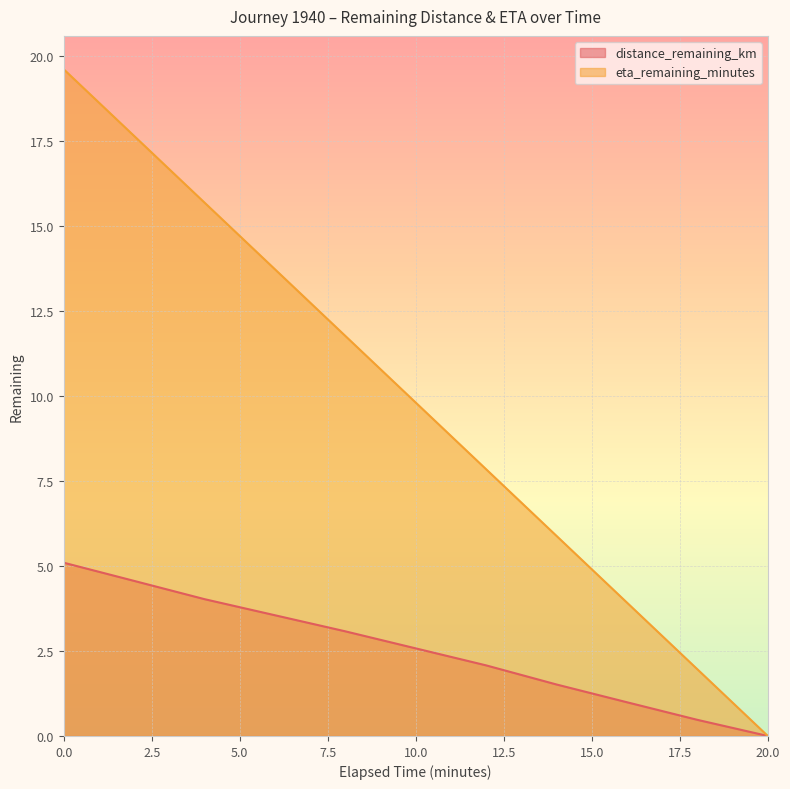

What is the value of the distance_remaining_km point at the 8th from the left?

1.5